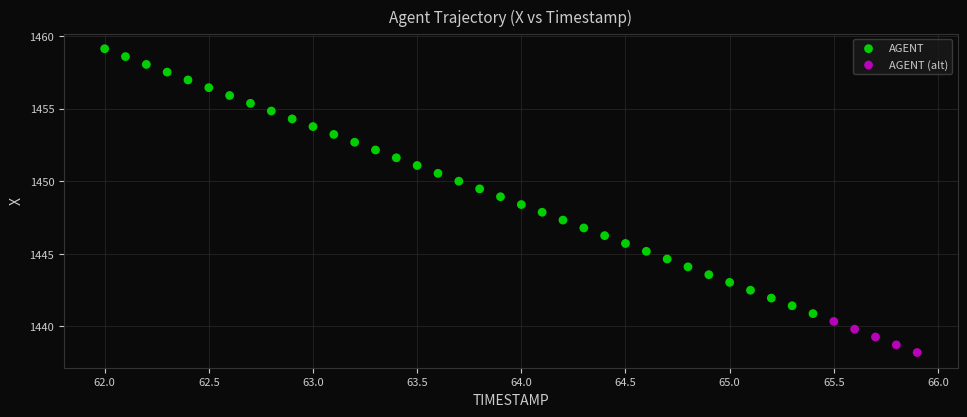

Which series reaches the minimum Y coordinate?

AGENT (alt)